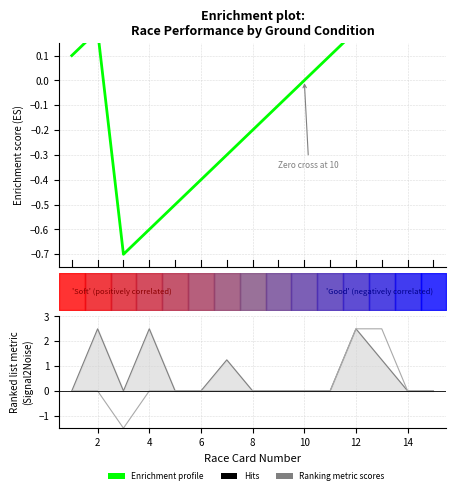

True or false: Ranking metric scores and Enrichment profile intersect in this chart.

True